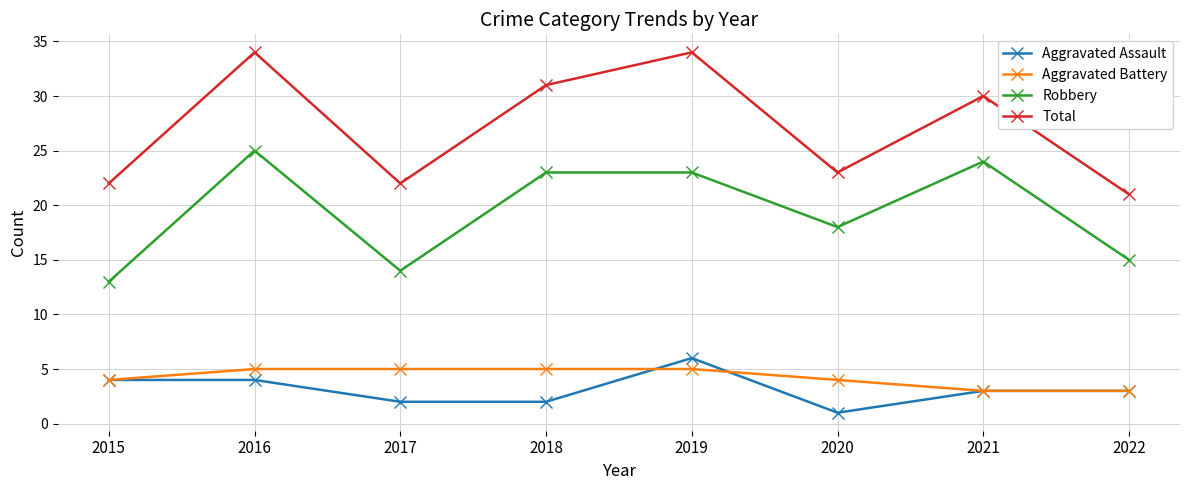

Rank the series by their maximum value, from lowest to highest.

Aggravated Battery, Aggravated Assault, Robbery, Total